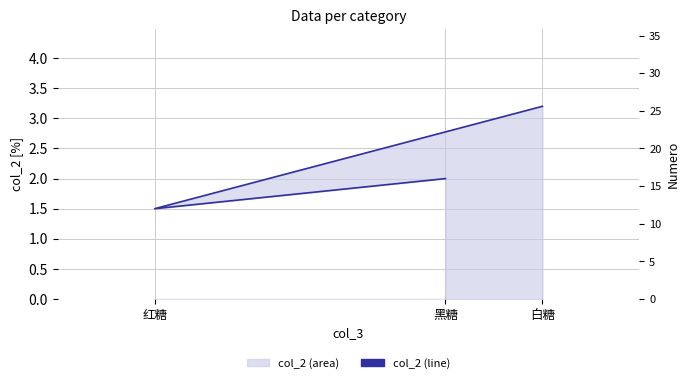

What is the difference between the values at 白糖 and 黑糖?

1.2